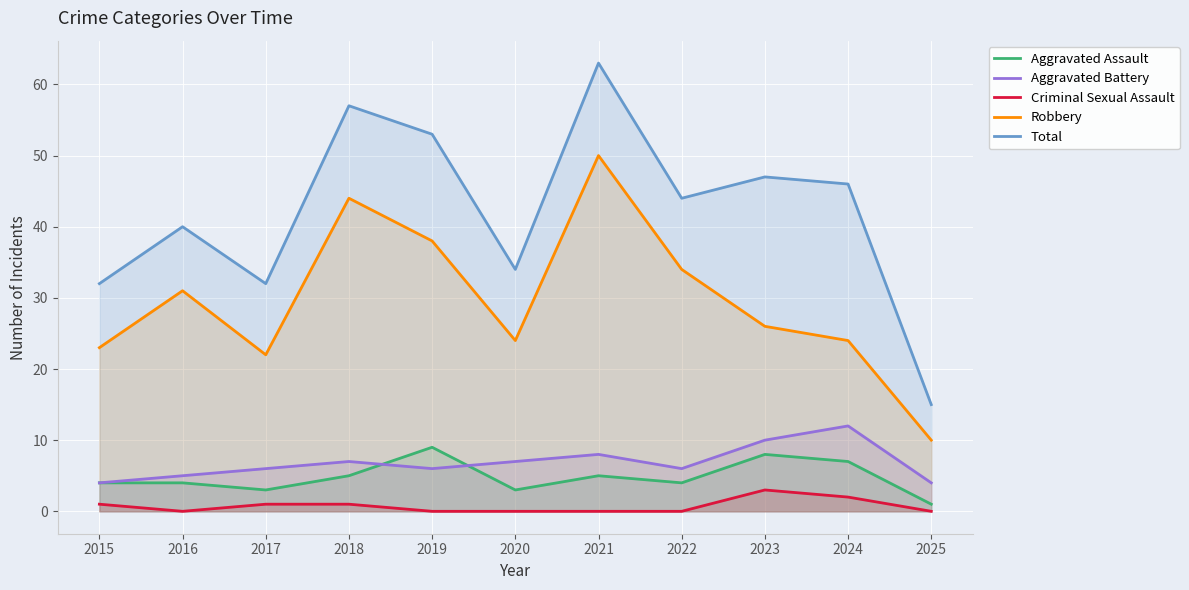

Rank the series by their maximum value, from lowest to highest.

Criminal Sexual Assault, Aggravated Assault, Aggravated Battery, Robbery, Total